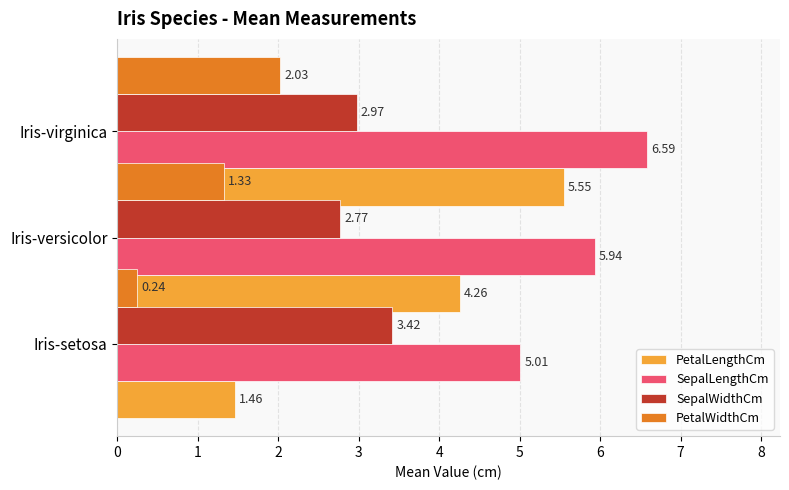

What is the difference between the second highest and minimum values in the SepalWidthCm series?

0.2